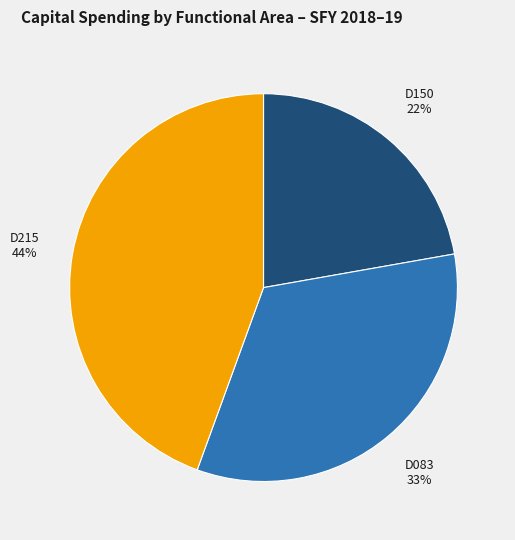

To the nearest percent, what is the difference between the largest and smallest slice percentages?

22%